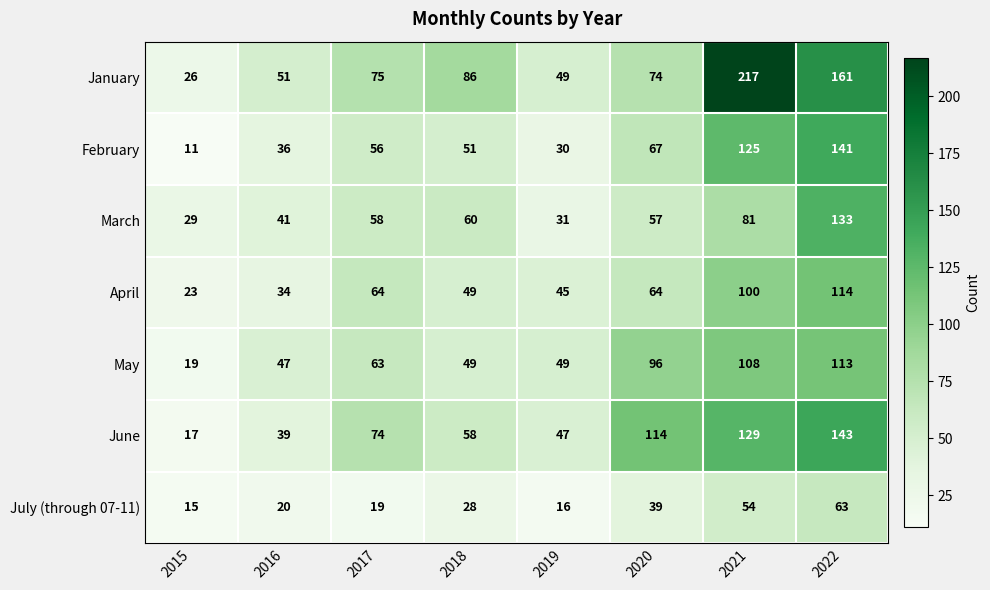

Count the number of data series in this chart.

7